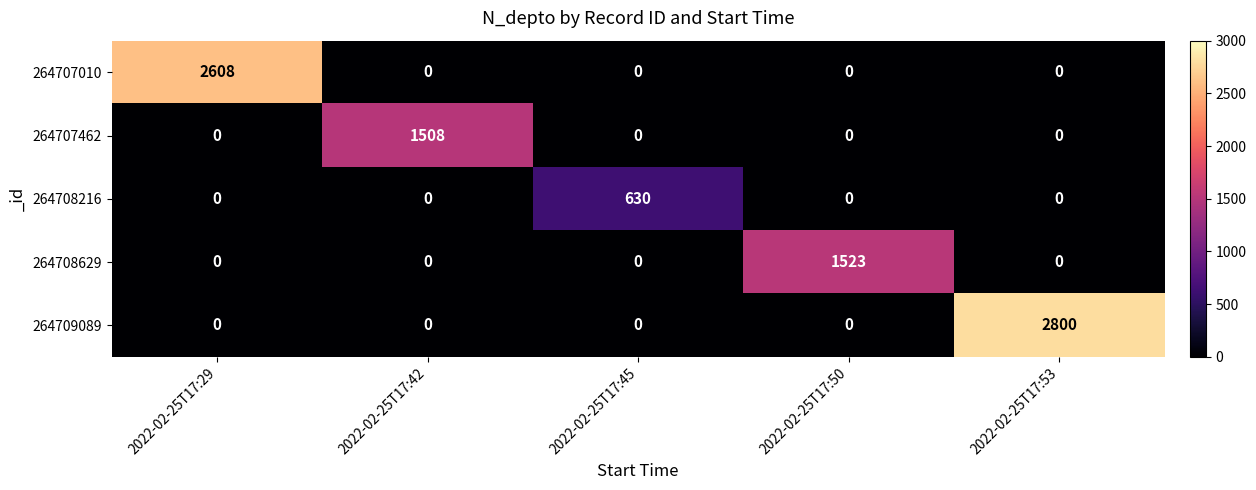

How many series are shown in this chart?

5